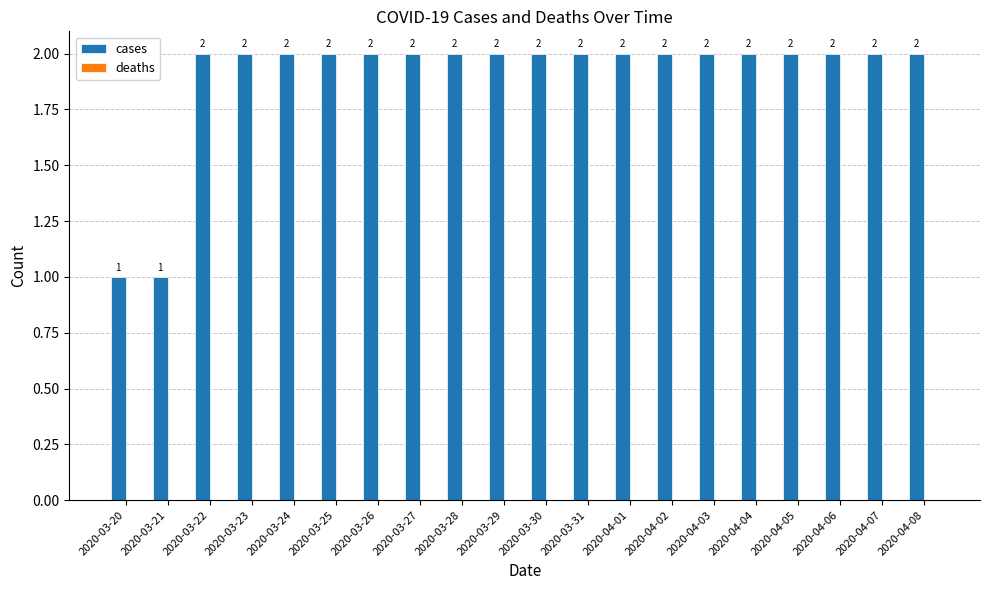

What is the change in value from 2020-03-21 to 2020-04-07?

+1